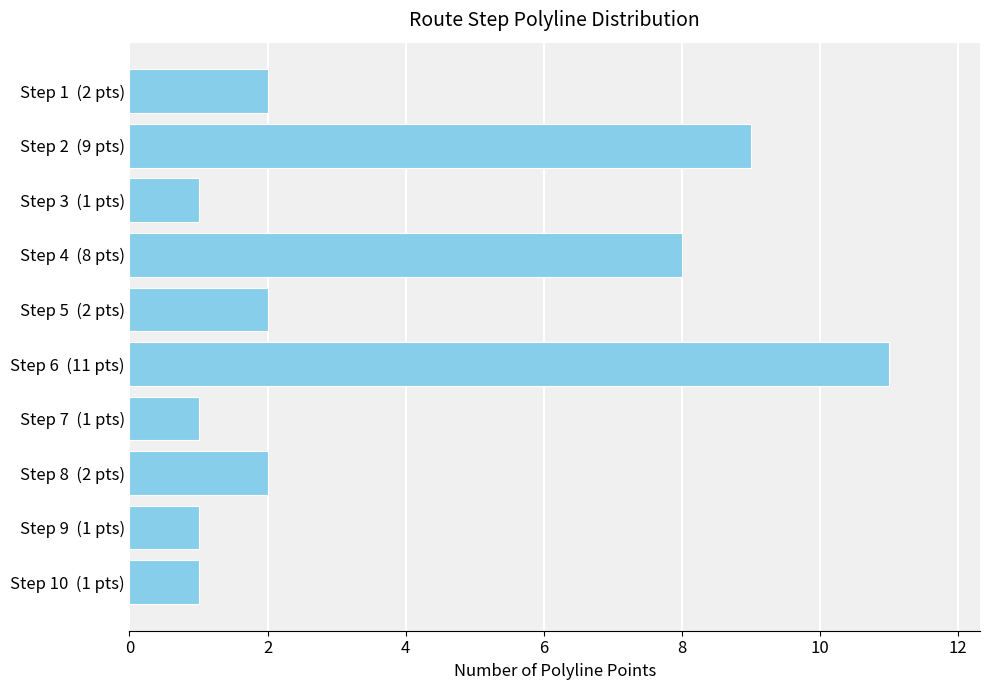

How many series are shown in this chart?

1